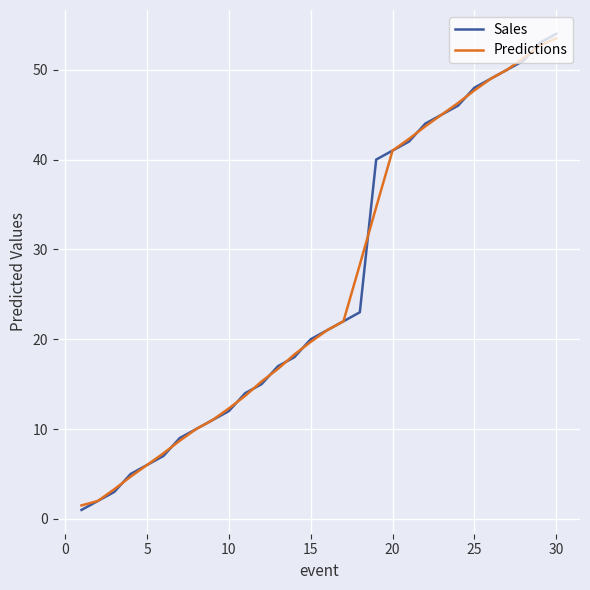

What is the maximum value shown in the chart?

54.0